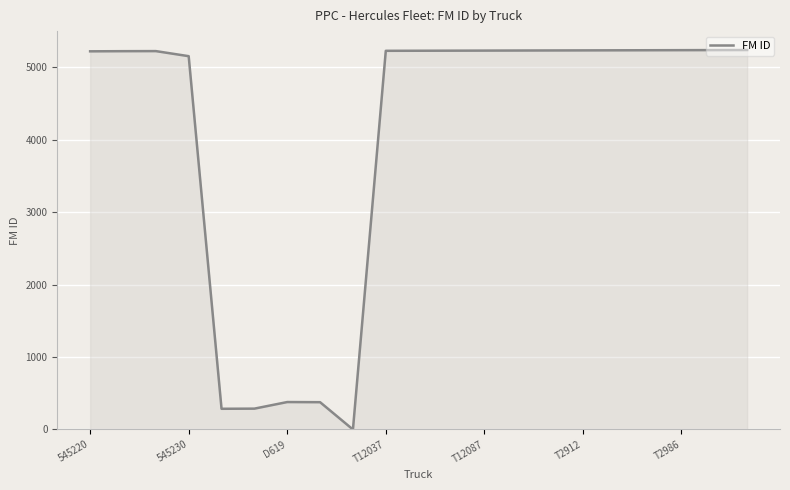

What is the greatest value displayed?

5239